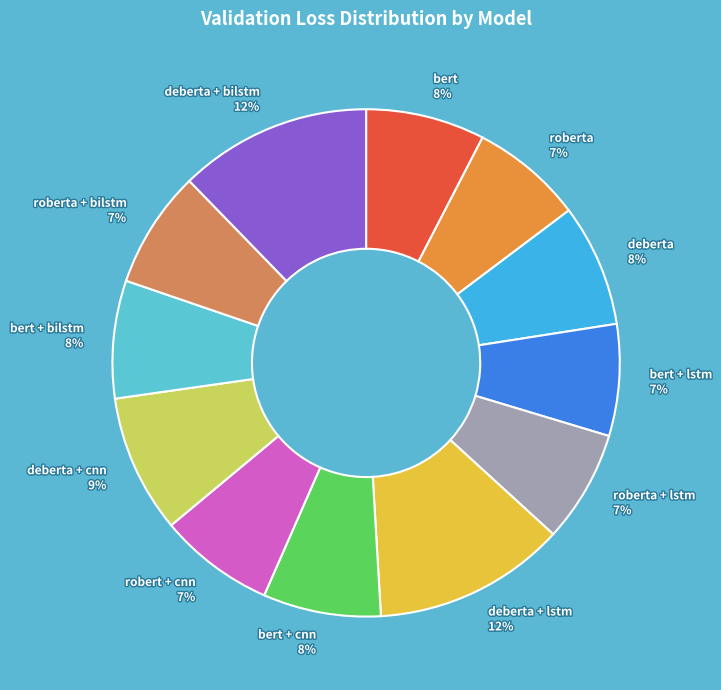

Combined, do bert + cnn and bert + lstm account for over 50%?

No